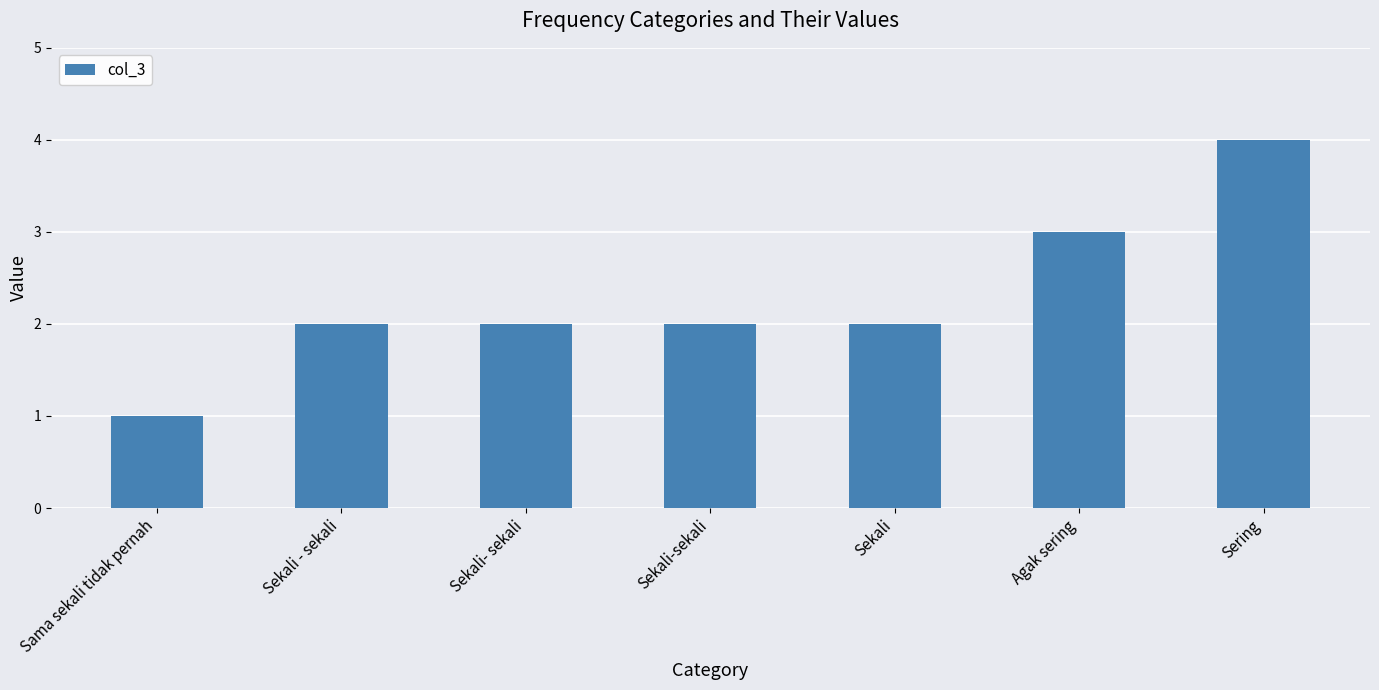

The value at Sama sekali tidak pernah is 1. True or false?

True